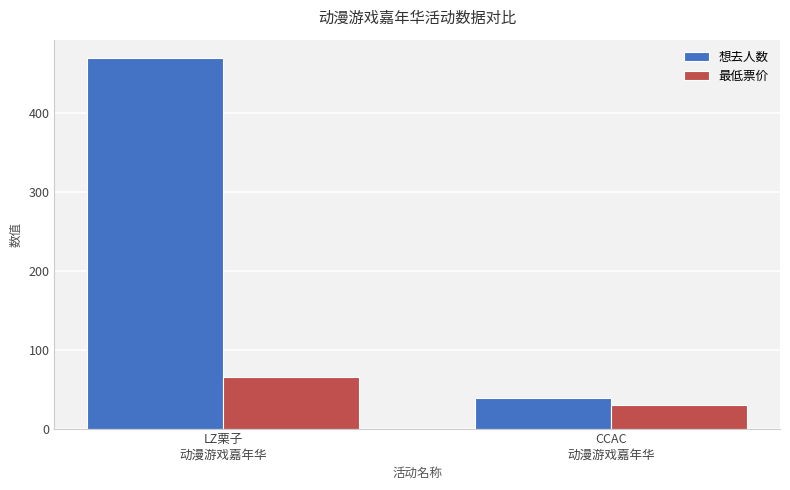

Count the 想去人数 values in the range 39 to 469.

2